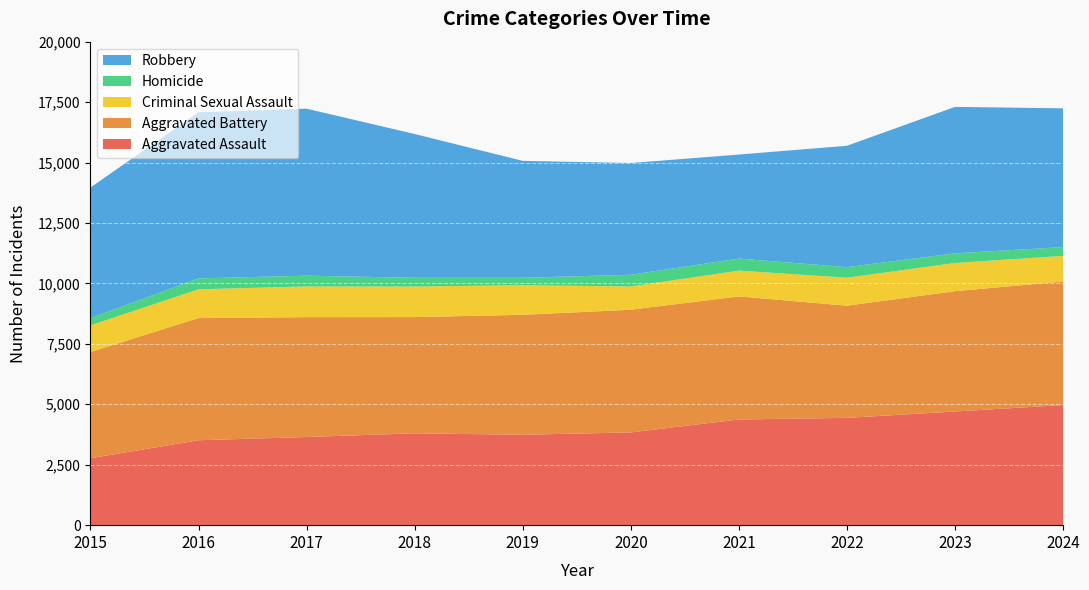

Reading right to left, extract all data points from this chart.

Aggravated Assault: 2024=4969	2023=4702	2022=4438	2021=4372	2020=3837	2019=3739	2018=3799	2017=3646	2016=3512	2015=2768
Aggravated Battery: 2024=5111	2023=4977	2022=4641	2021=5091	2020=5075	2019=4963	2018=4808	2017=4959	2016=5055	2015=4395
Criminal Sexual Assault: 2024=1061	2023=1166	2022=1158	2021=1066	2020=963	2019=1222	2018=1266	2017=1271	2016=1190	2015=1103
Homicide: 2024=361	2023=401	2022=436	2021=499	2020=483	2019=309	2018=360	2017=444	2016=451	2015=296
Robbery: 2024=5740	2023=6057	2022=5021	2021=4303	2020=4622	2019=4837	2018=5947	2017=6908	2016=6872	2015=5406